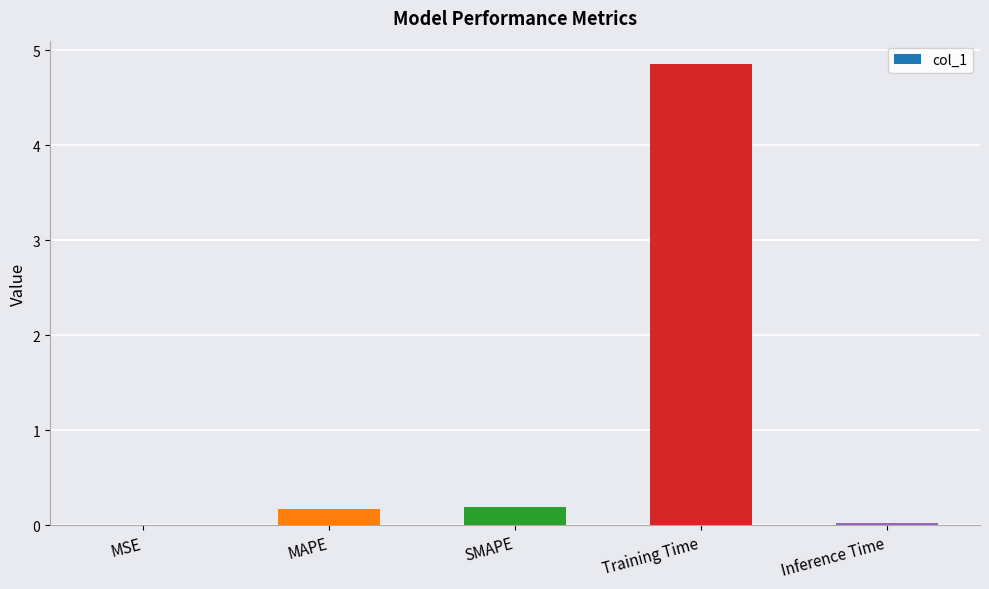

The value at MSE is 0.0. True or false?

True